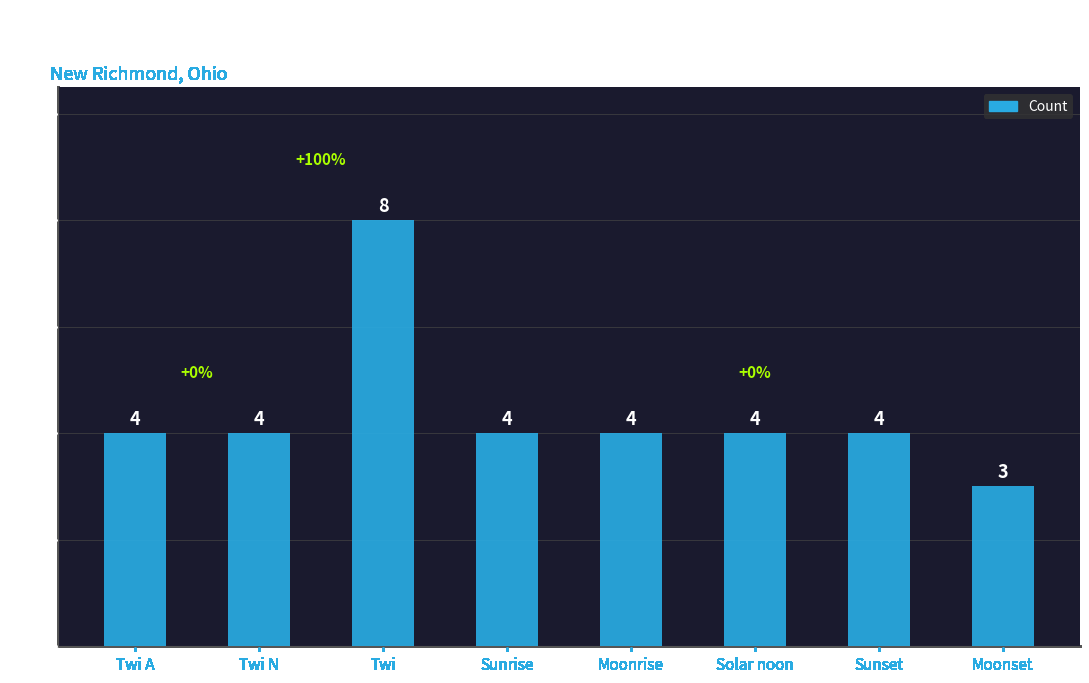

What is the label of the 6th bar from the right?

Twi